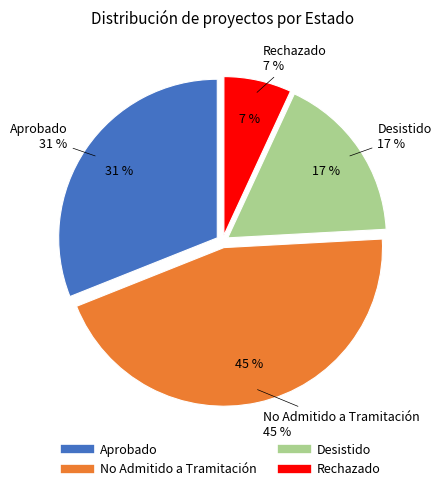

Which has a higher value, Desistido or Rechazado?

Desistido